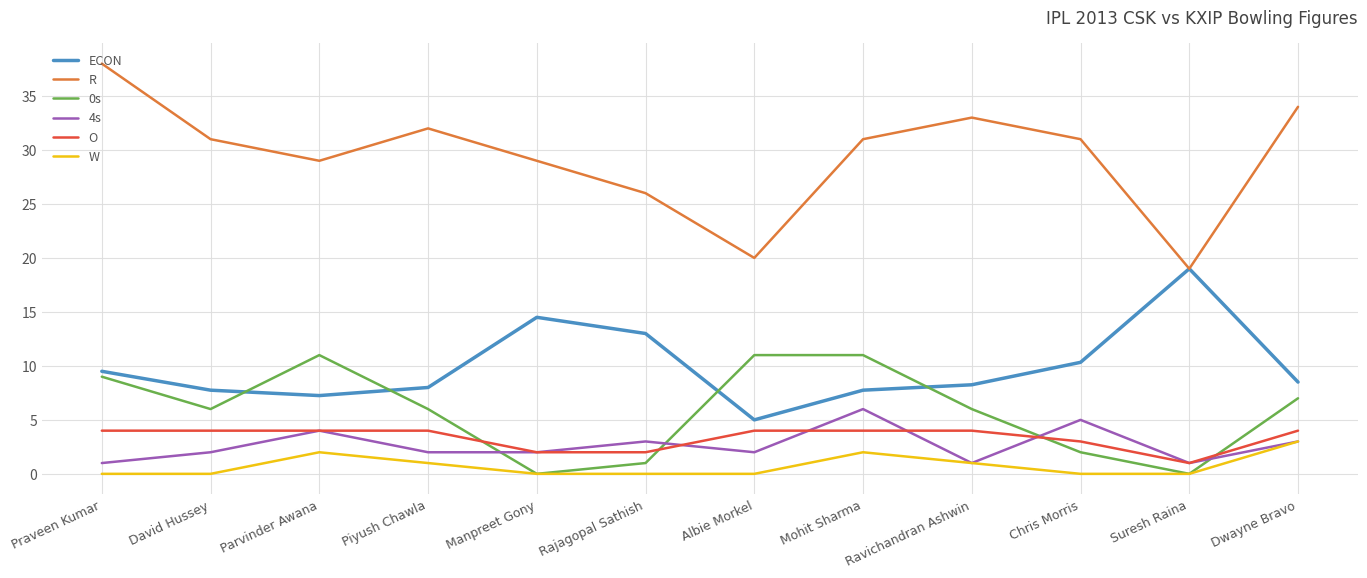

Where do O and 0s first cross each other?

Piyush Chawla and Manpreet Gony